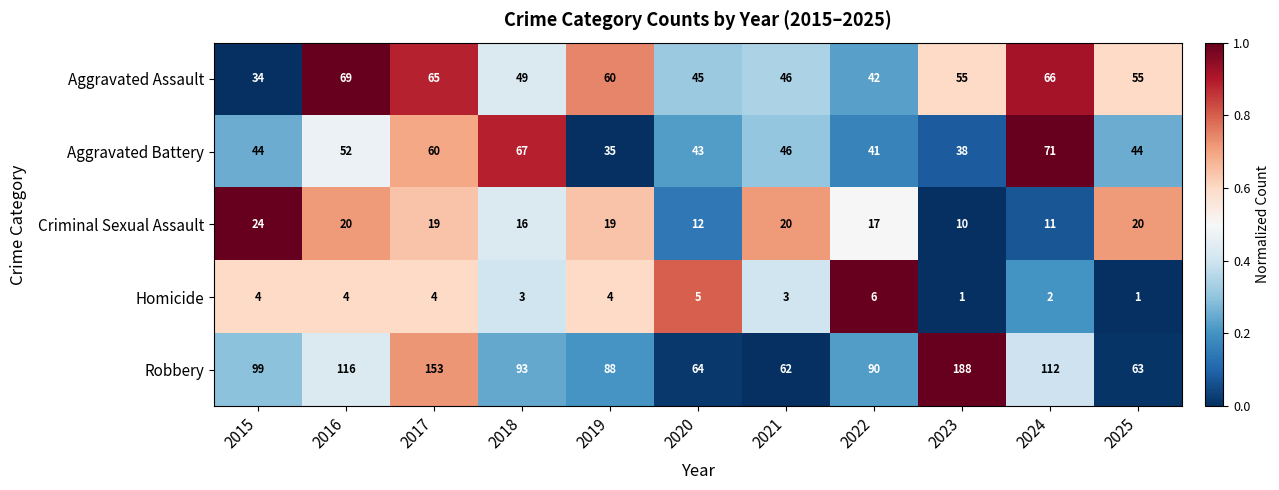

Which series changed the most between 2015 and 2025?

Robbery